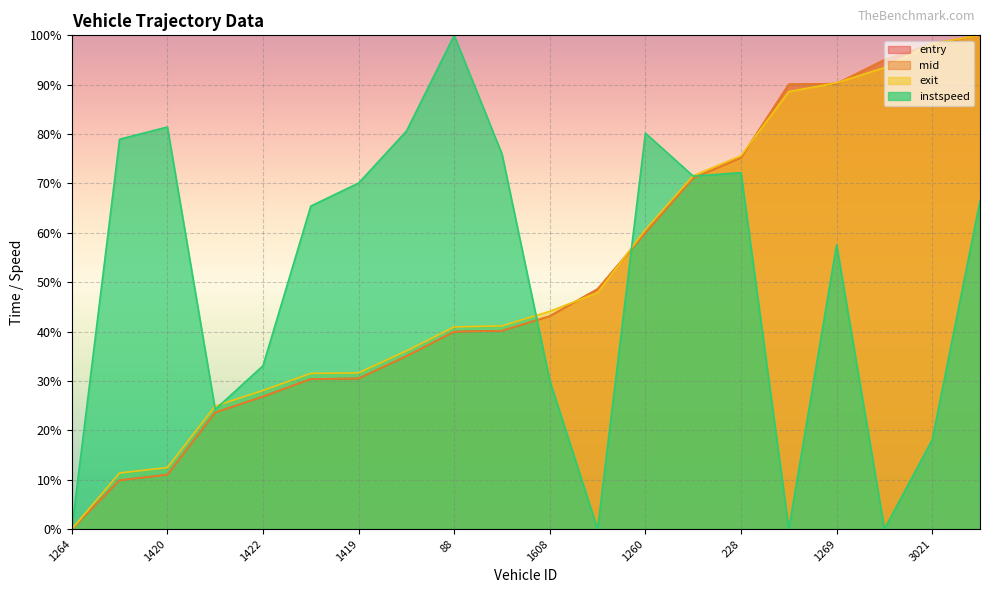

What is the value of the instspeed point at the 14th from the left?

71.5